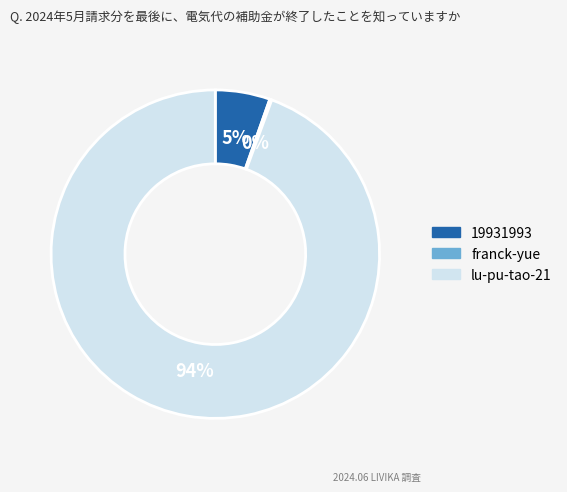

True or false: lu-pu-tao-21 accounts for 85% of the total.

False